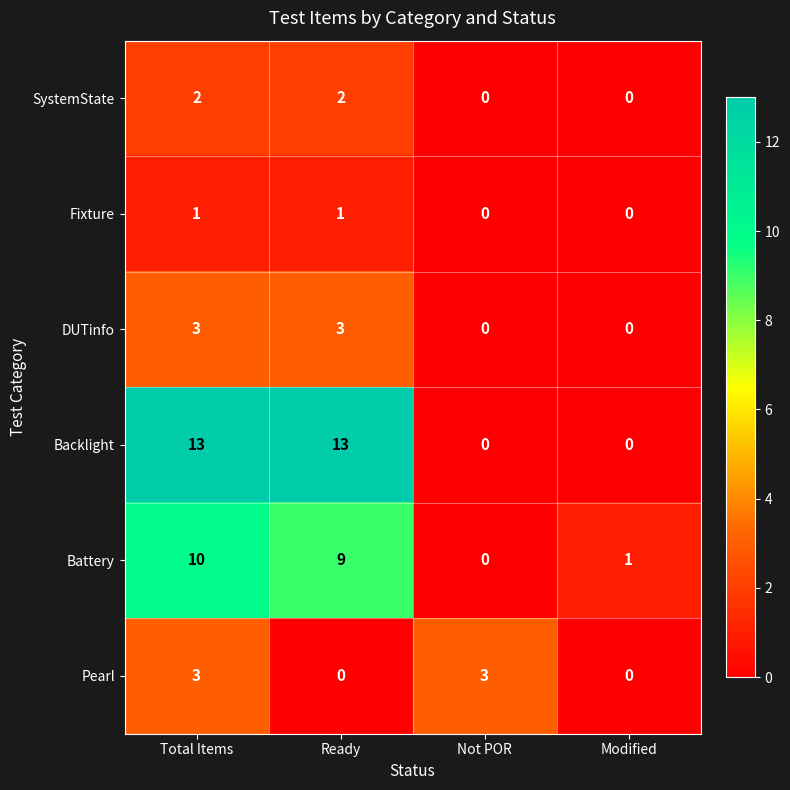

How many Fixture values are between 0 and 1?

4